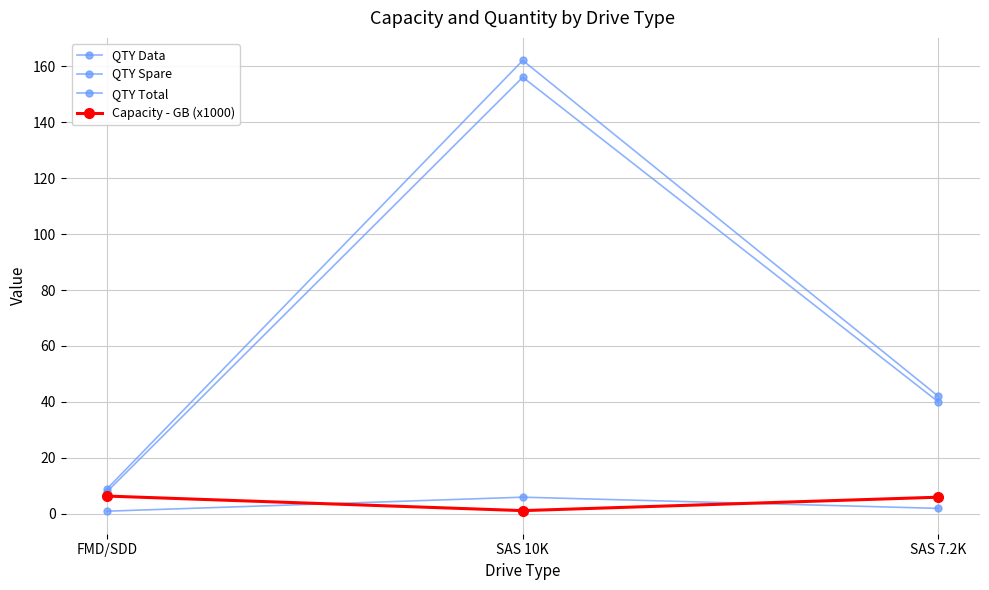

Count the number of categories in the chart.

3